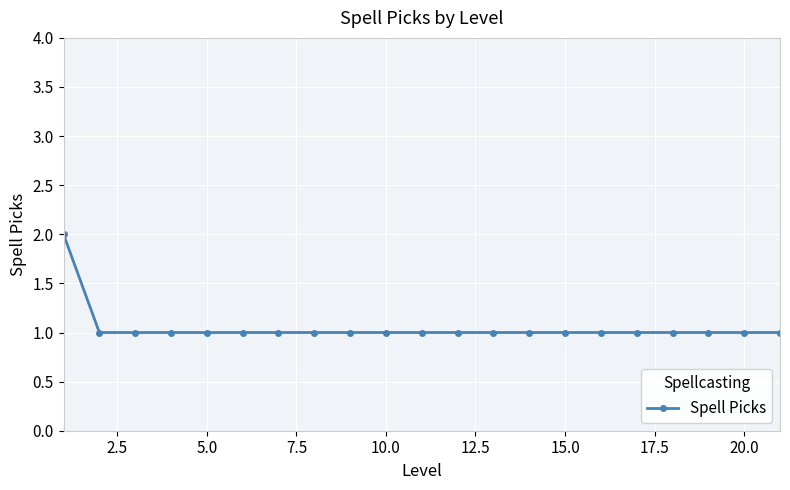

What is the greatest value displayed?

2